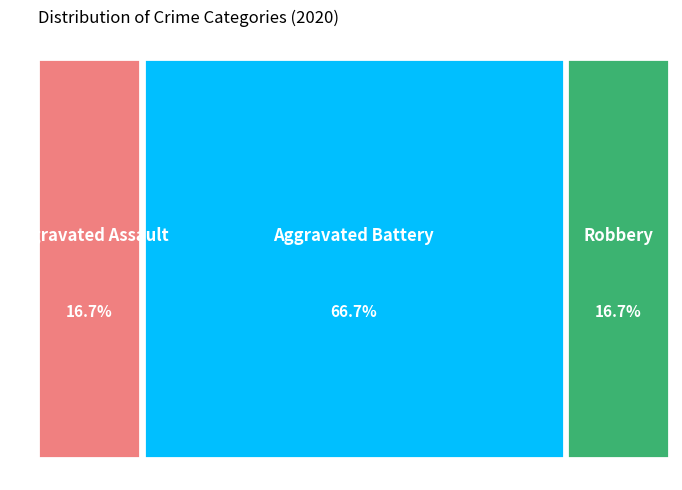

Count the number of slices in the pie.

3